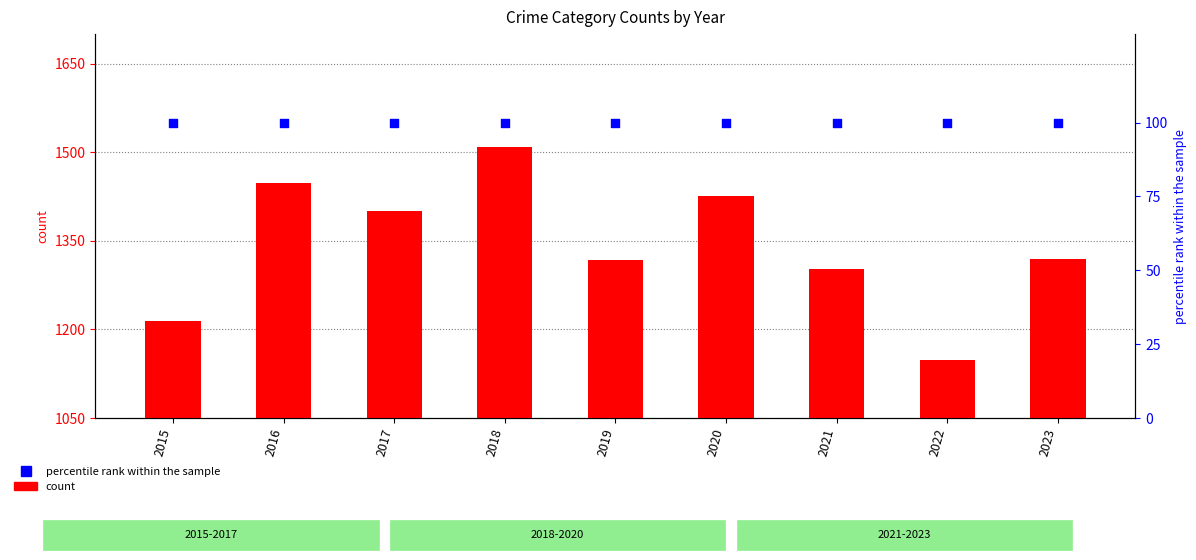

What is the total value across all series at 2023?

1419